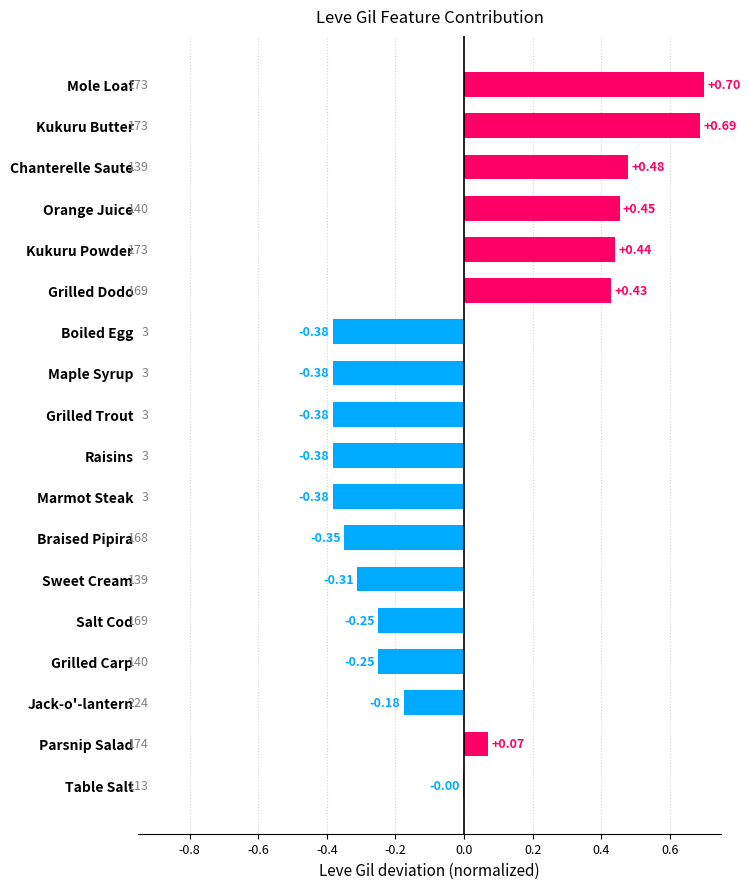

Which label corresponds to the largest value in the chart?

Mole Loaf